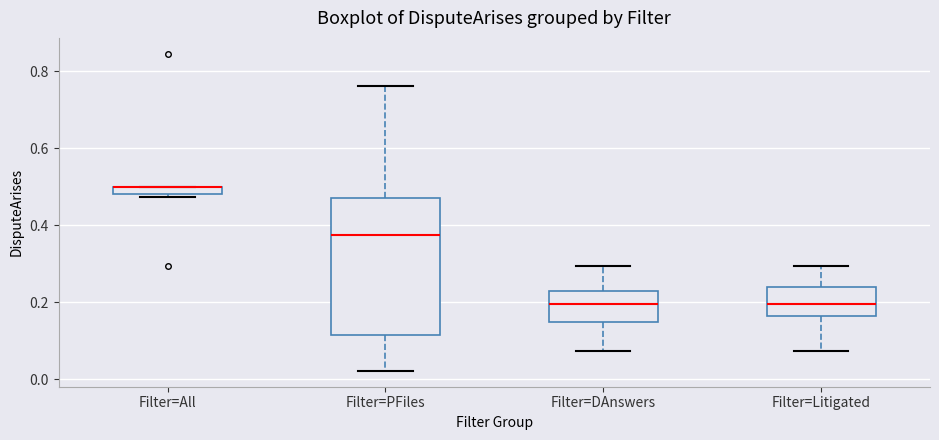

Comparing the boxes themselves (not the whiskers), which one is the tallest?

Filter=PFiles